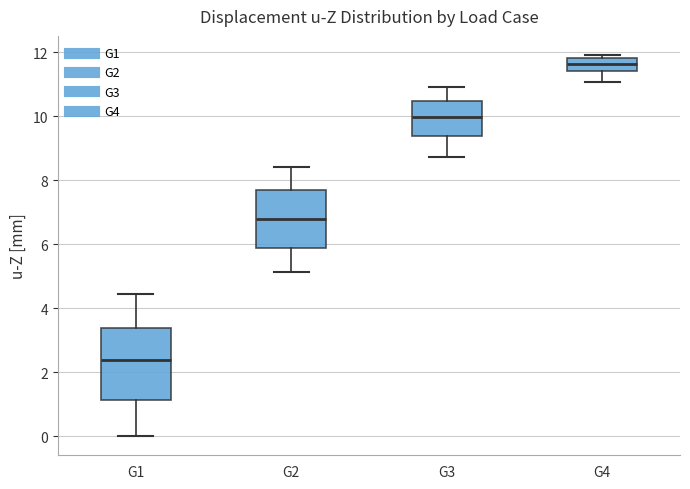

Which box has the highest median line?

G4